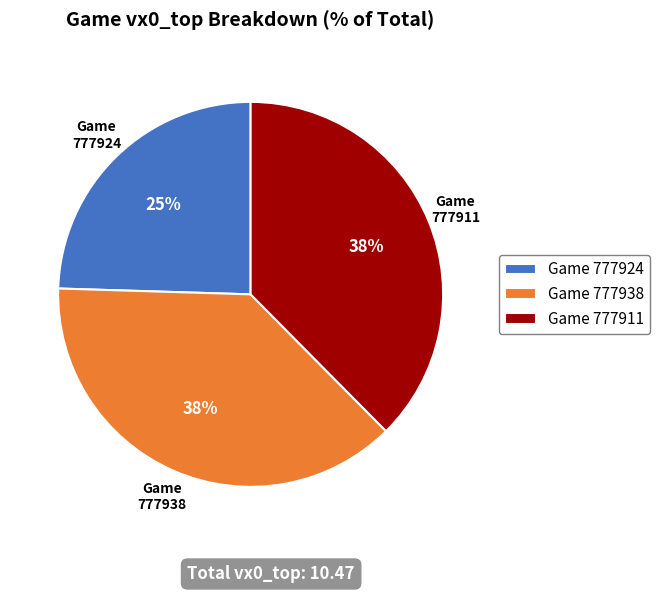

To the nearest percent, what percentage of the pie is Game 777911?

38%